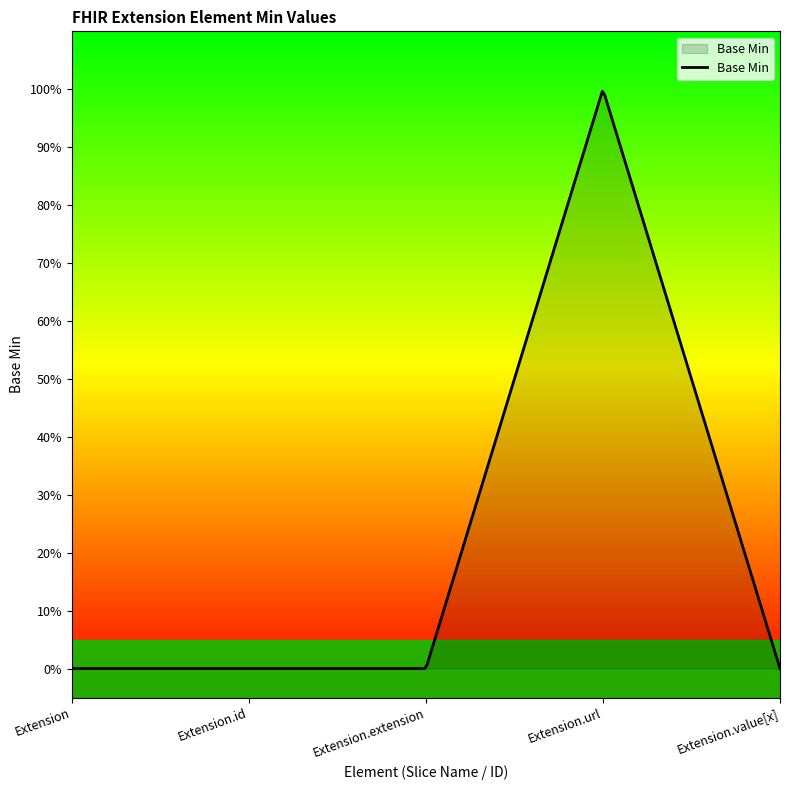

Rank the categories by value from highest to lowest.

Extension.url, Extension, Extension.id, Extension.extension, Extension.value[x]